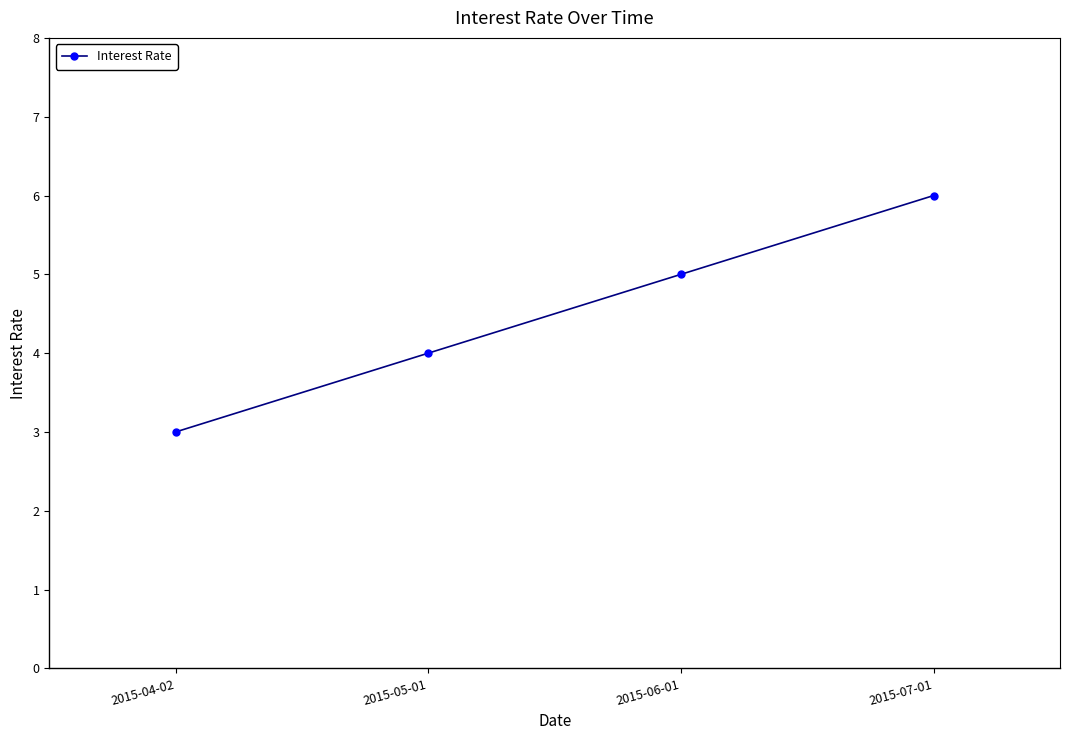

What is the change in value from 2015-04-02 to 2015-06-01?

+2